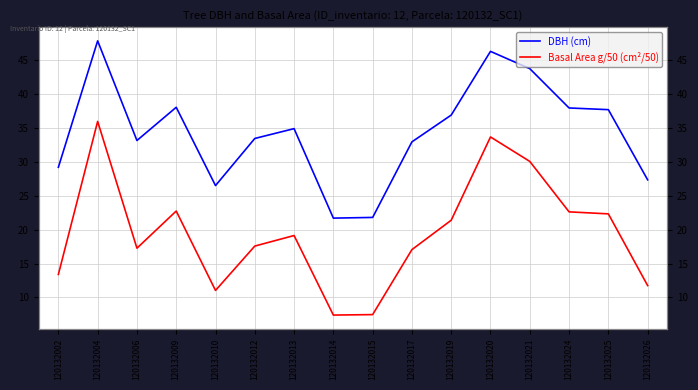

At how many categories does at least one series exceed 34?

8